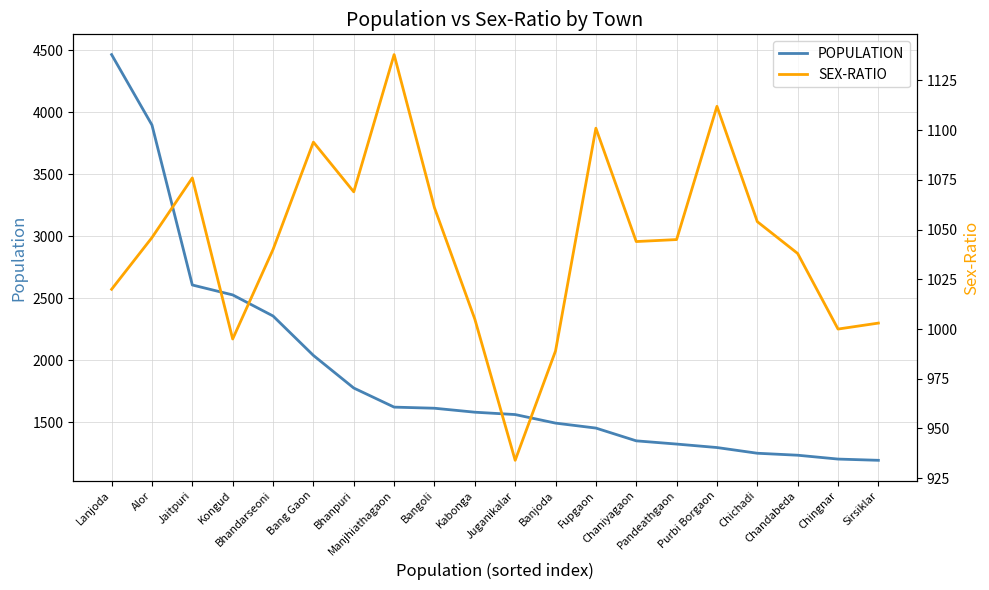

At Kabonga, list the series in order from largest to smallest.

POPULATION, SEX-RATIO